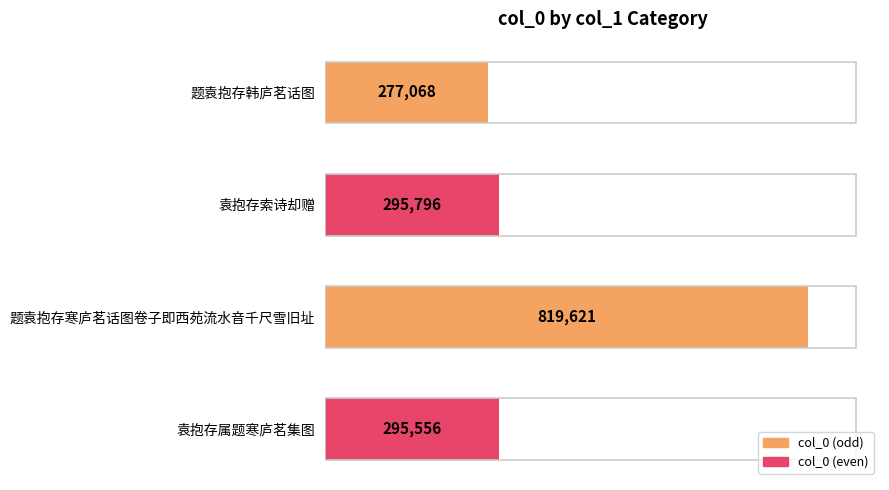

List the labels in order of value, smallest first.

题袁抱存韩庐茗话图, 袁抱存属题寒庐茗集图, 袁抱存索诗却赠, 题袁抱存寒庐茗话图卷子即西苑流水音千尺雪旧址